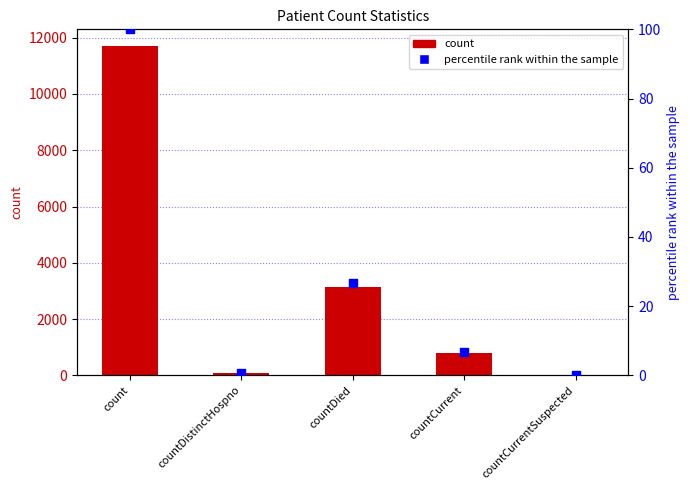

At which category is the sum across all series the highest?

count